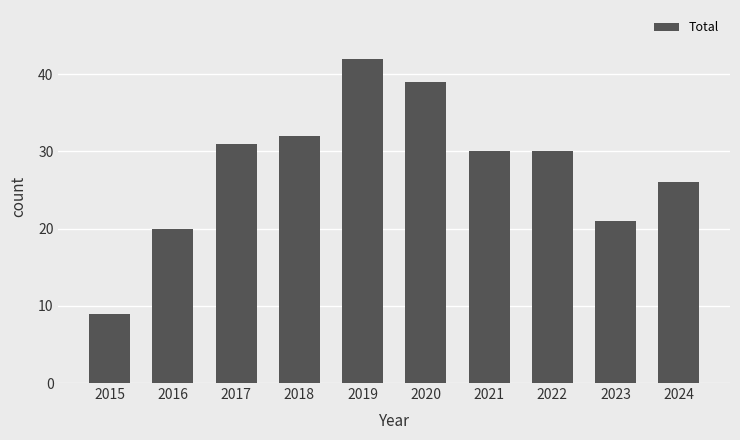

What is the sum of the values at 2024 and 2019?

68